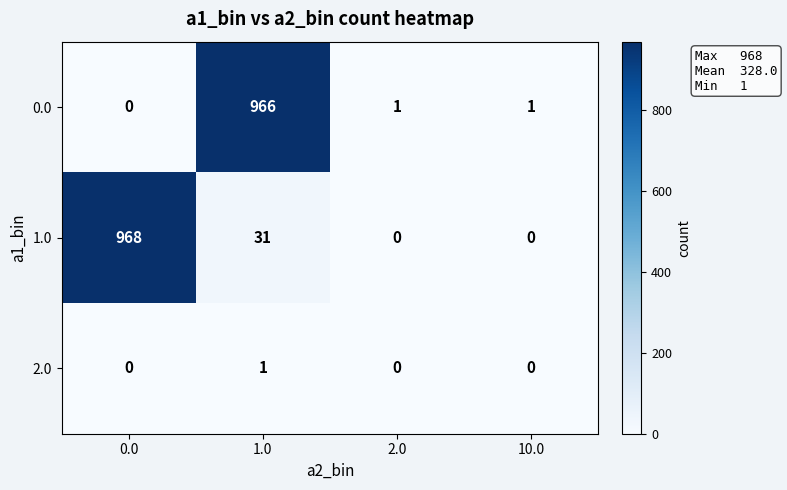

At how many categories does at least one series exceed 311?

2